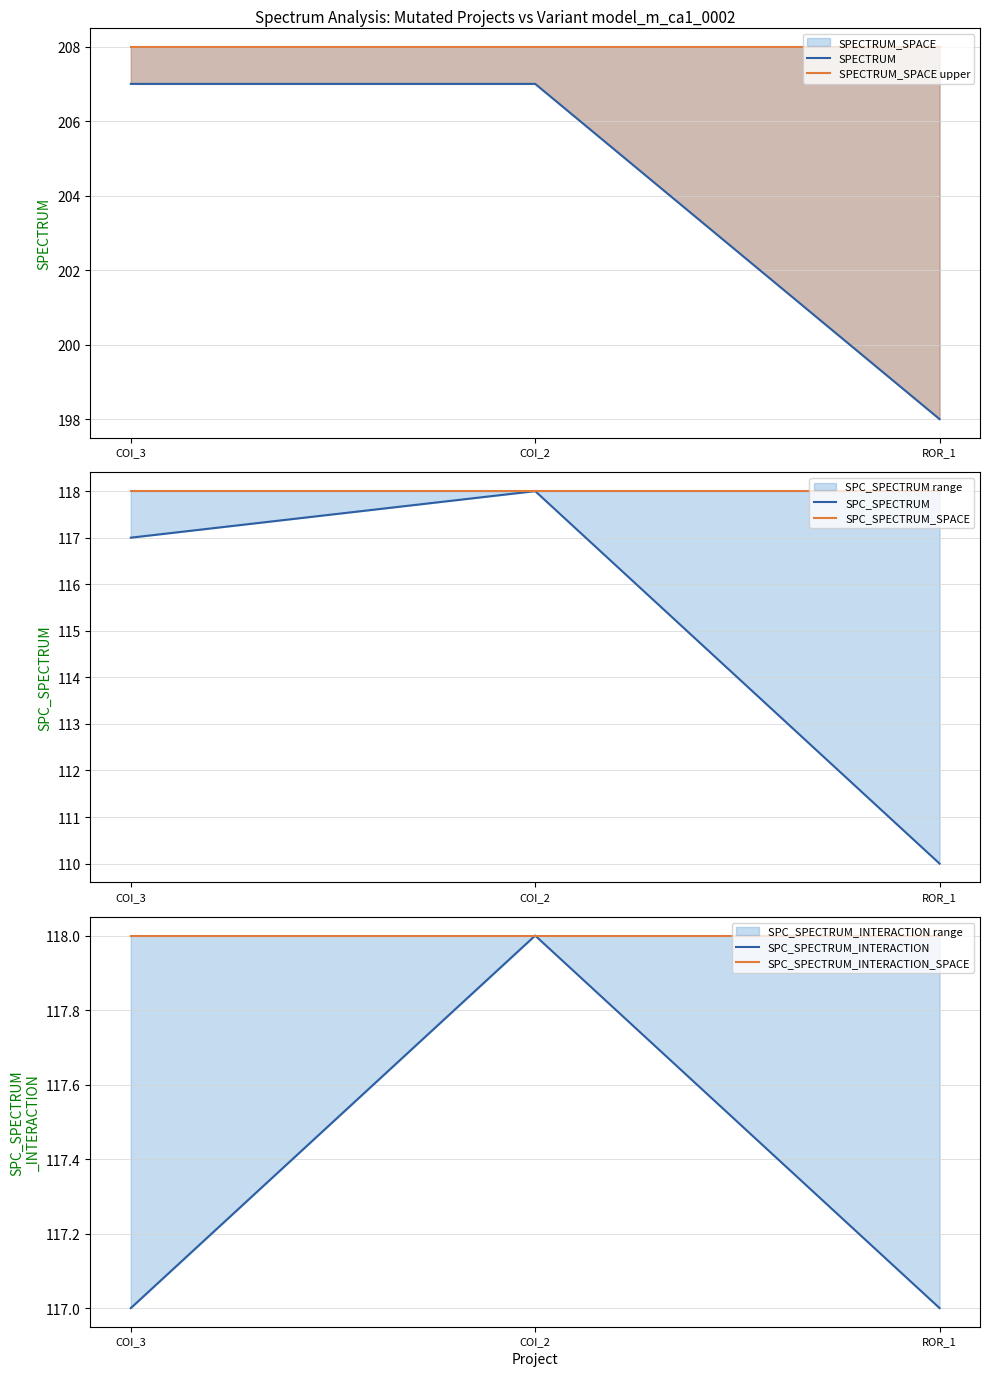

What is the value of the SPECTRUM point at the 1st from the left?

207